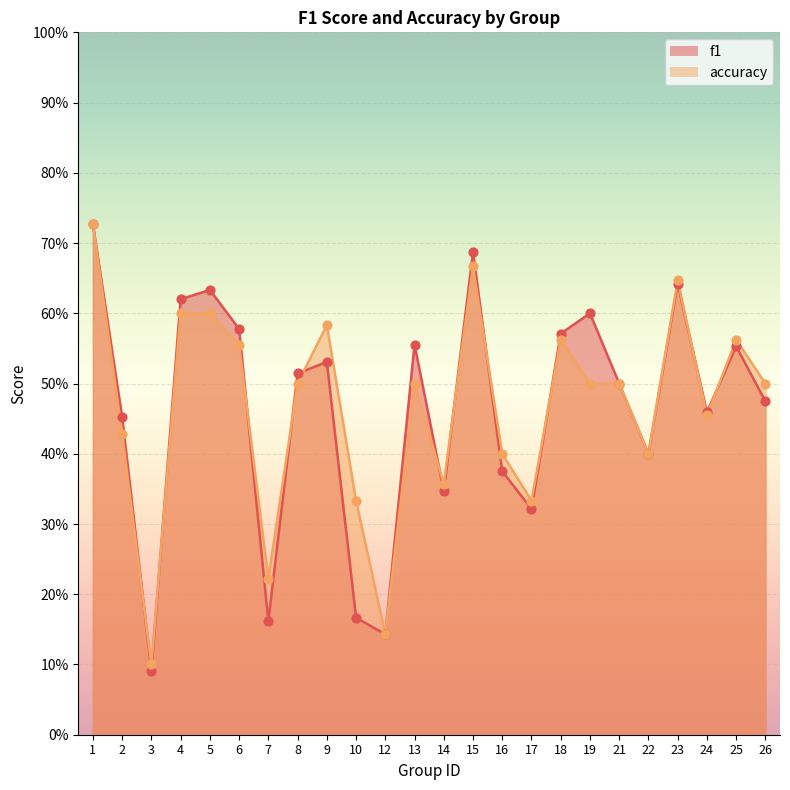

Which series reaches the maximum Y coordinate?

f1